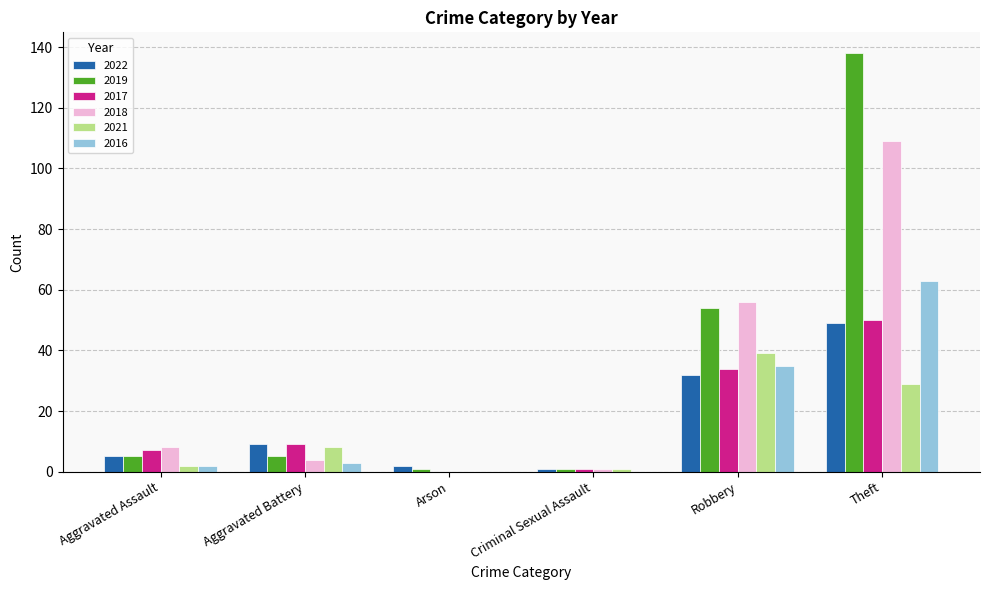

What is the sum of all 2019 values?

204